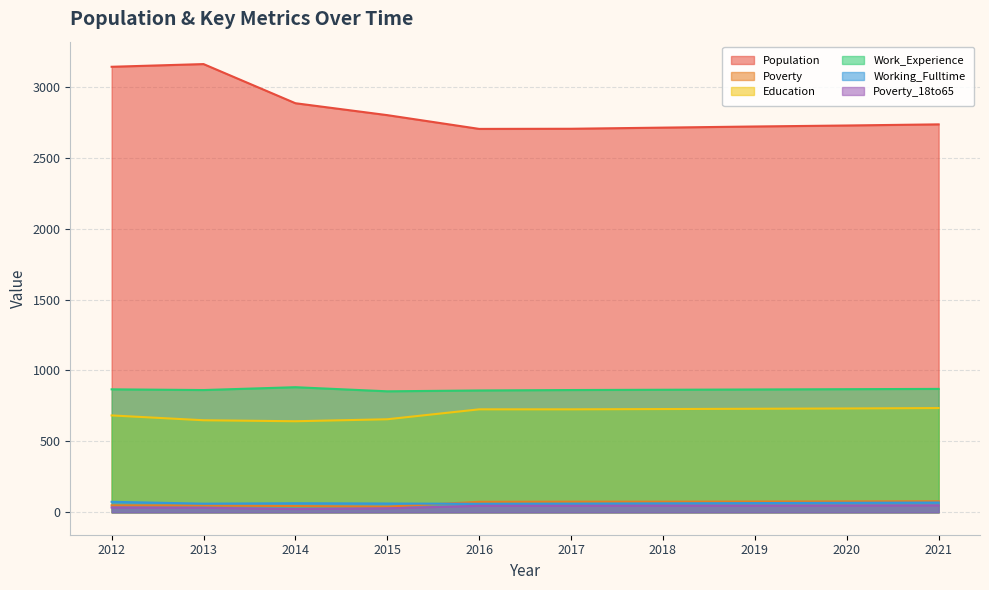

What is the sum of all Population values?

28286